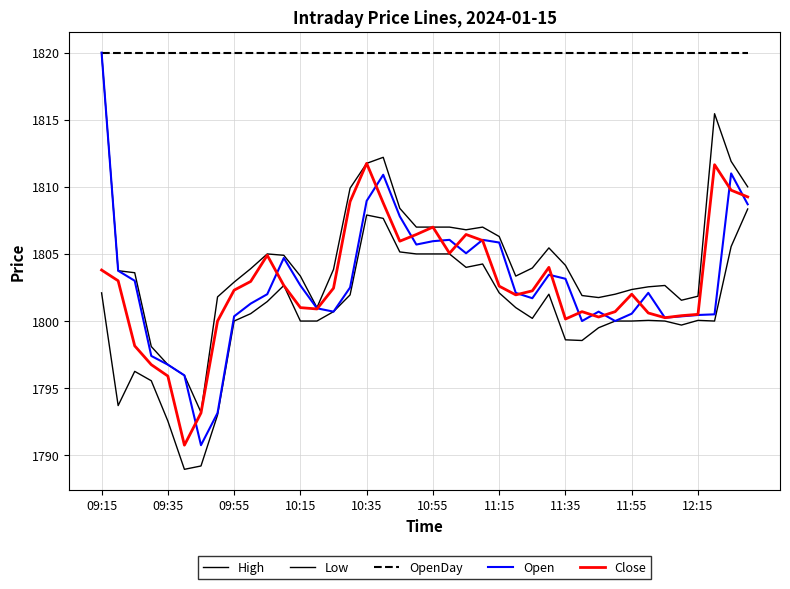

Does the chart have visible grid lines?

Yes